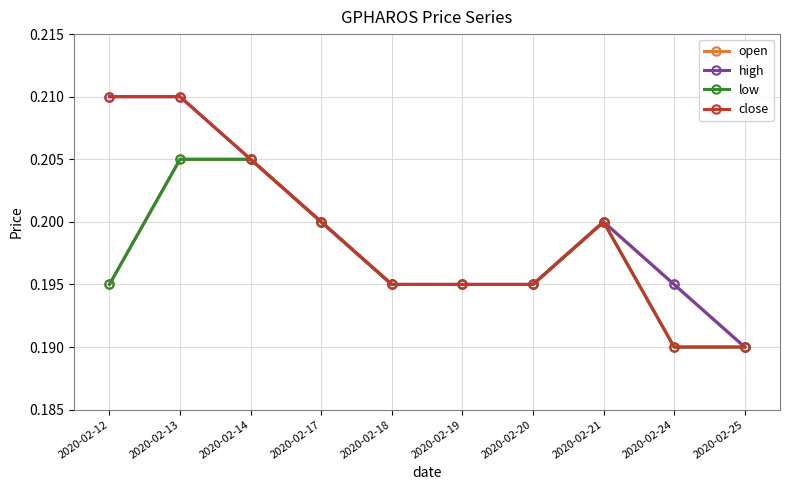

True or false: close has a value of 0.2 at 2020-02-18.

True